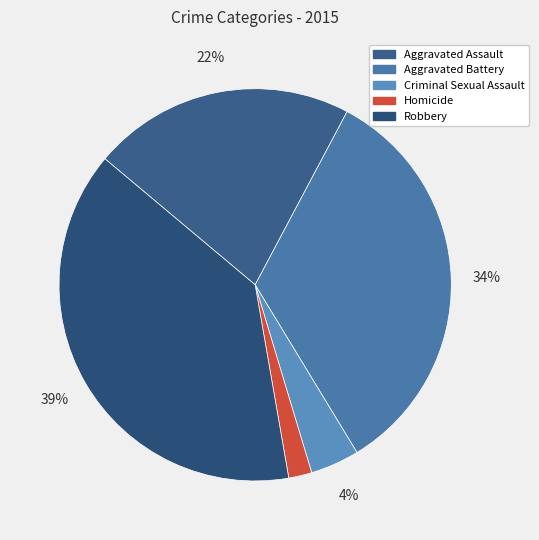

To the nearest percent, what is the combined percentage of Criminal Sexual Assault and Aggravated Assault?

26%